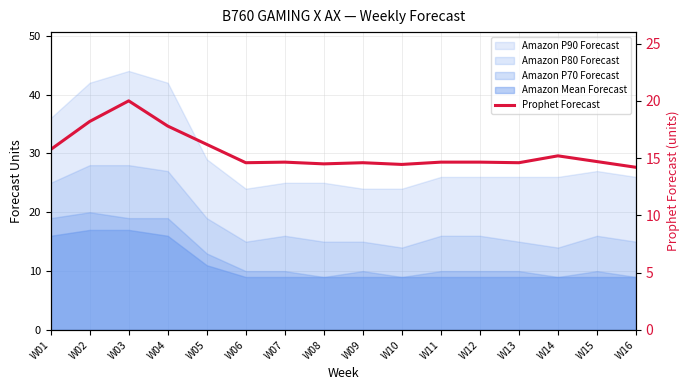

Which label corresponds to the largest value in the chart?

W03